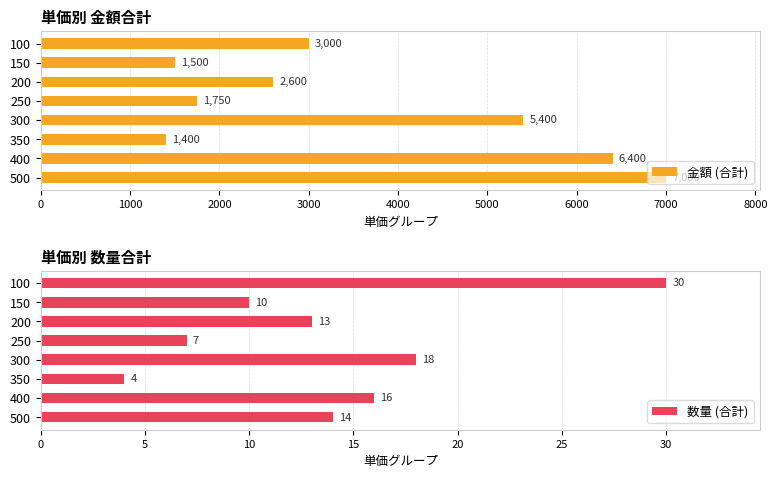

Which category has the lowest value in the 数量 (合計) series?

350